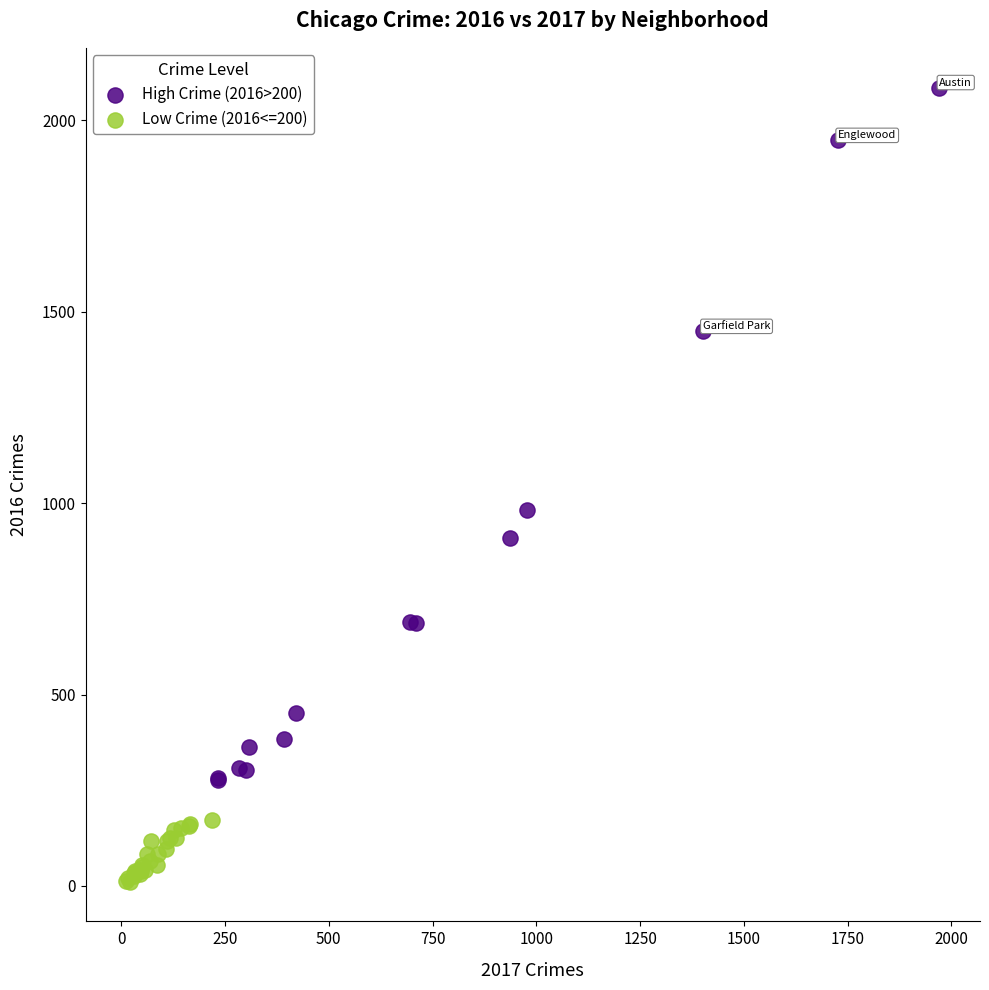

Which series reaches the maximum Y coordinate?

High Crime (2016>200)